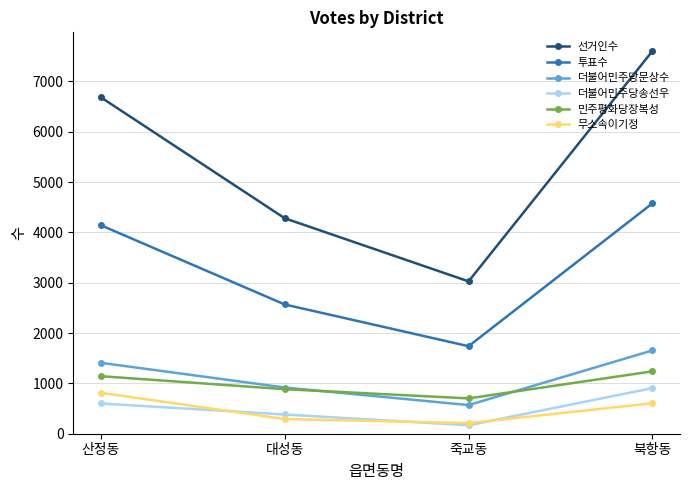

At which label does 무소속이기정 first exceed 605?

산정동